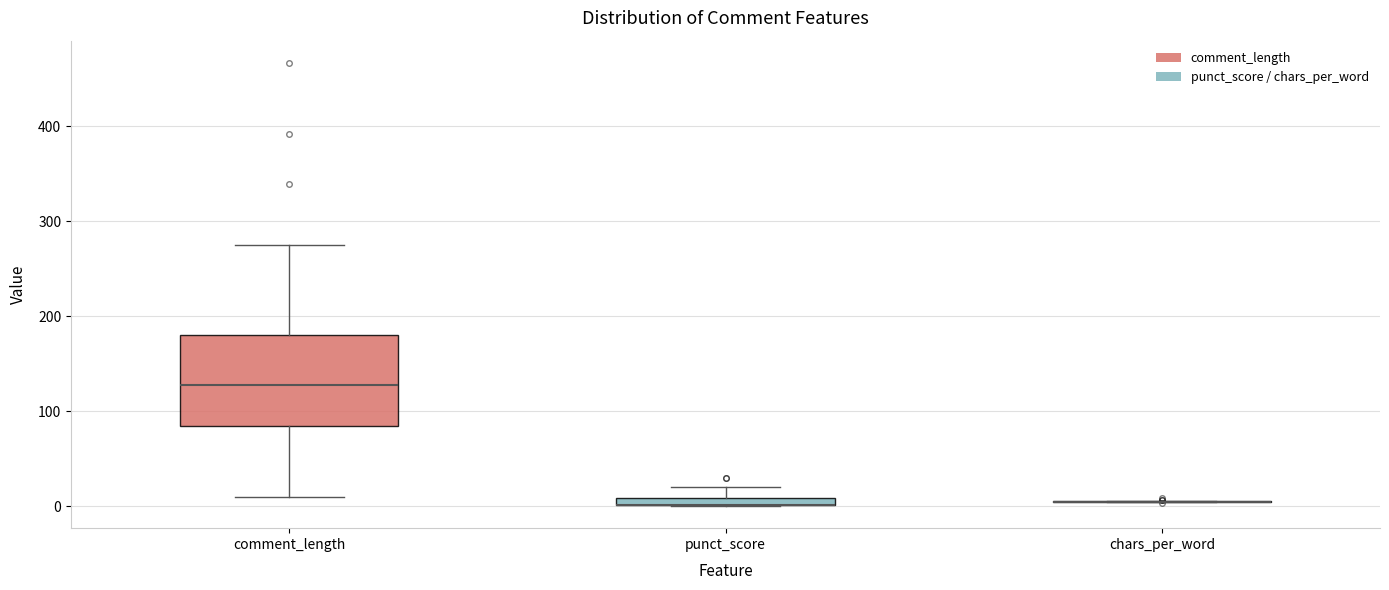

Where is the lower edge of the box for punct_score on the y-axis? The values are not printed on the chart, so give them approximately, as read against the axis.

0